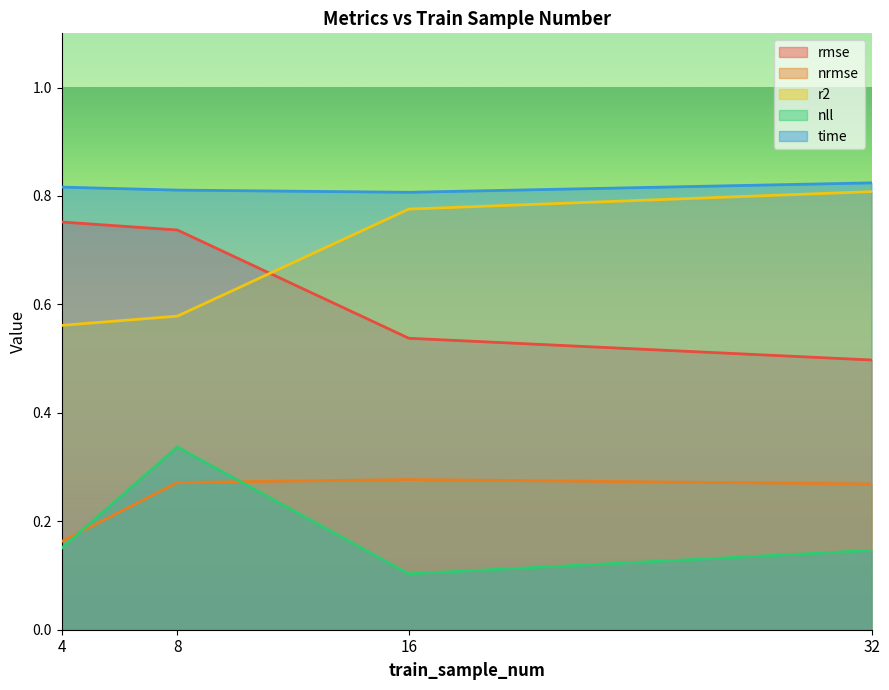

What are all the series names shown in the legend?

rmse, nrmse, r2, nll, time